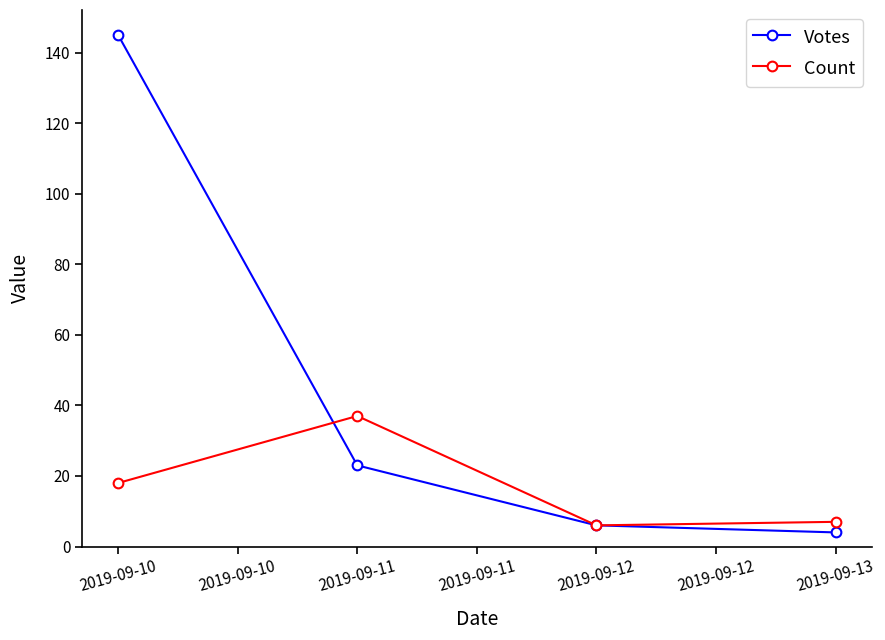

At 2019-09-10, list the series in order from largest to smallest.

Votes, Count